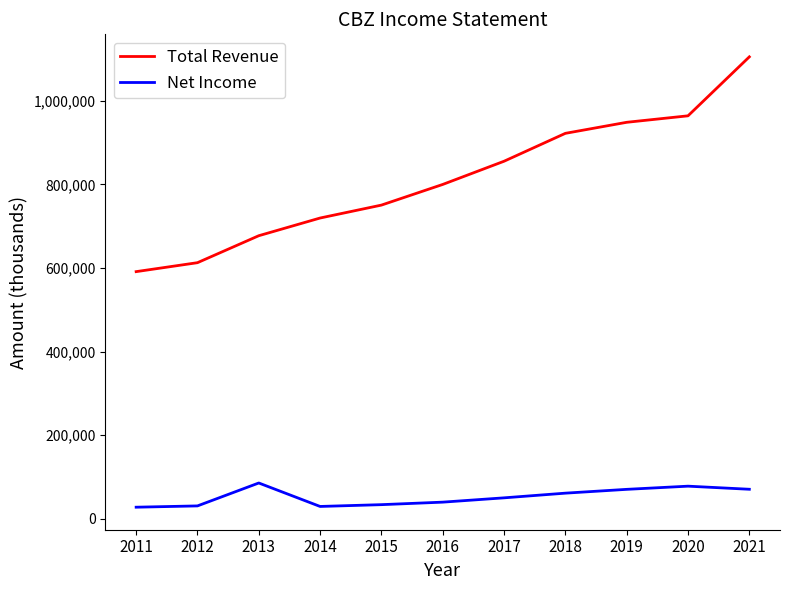

What is the spread (max minus min) of values at 2020?

885600